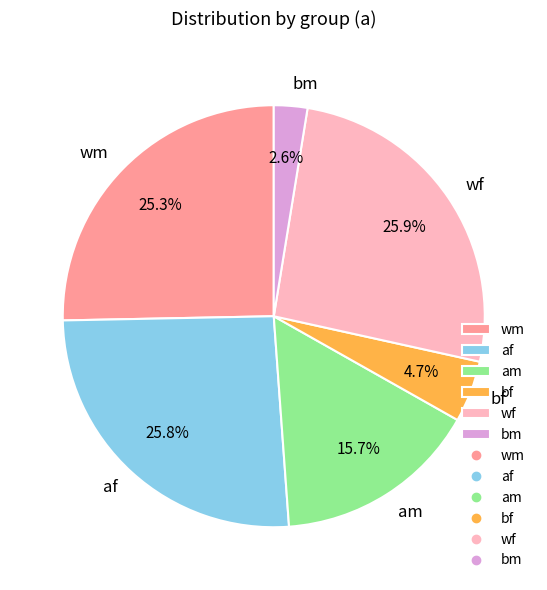

Is it true that wf is 30% of the pie?

False